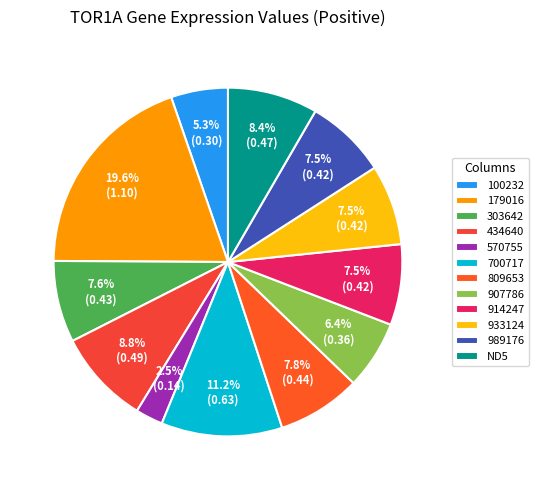

What percentage is NOT represented by 100232?

94.7%